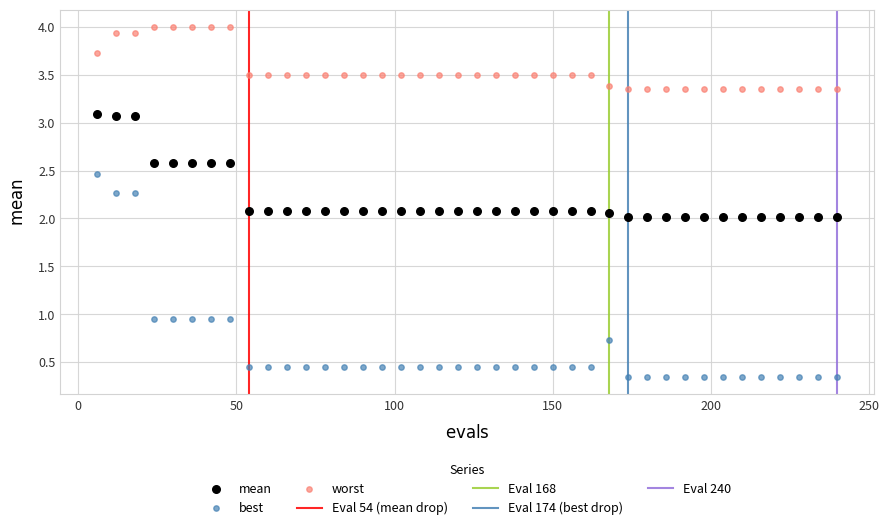

Which series has the largest Y range (max minus min)?

best